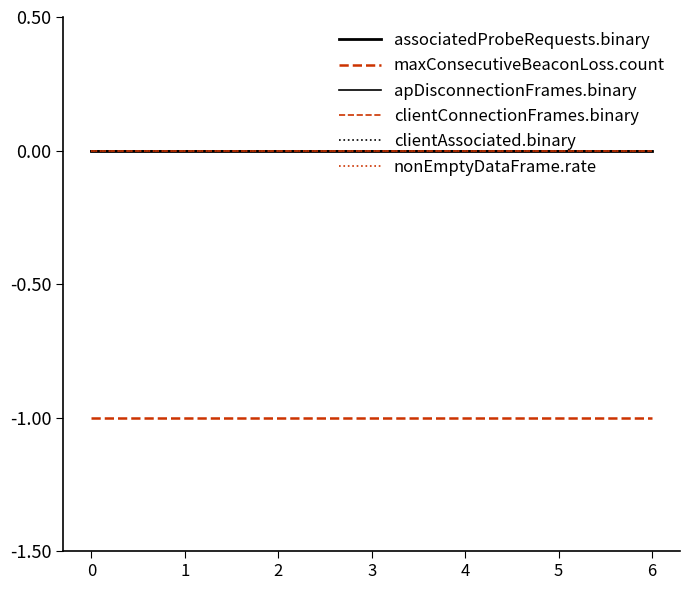

Does the chart have visible grid lines?

No